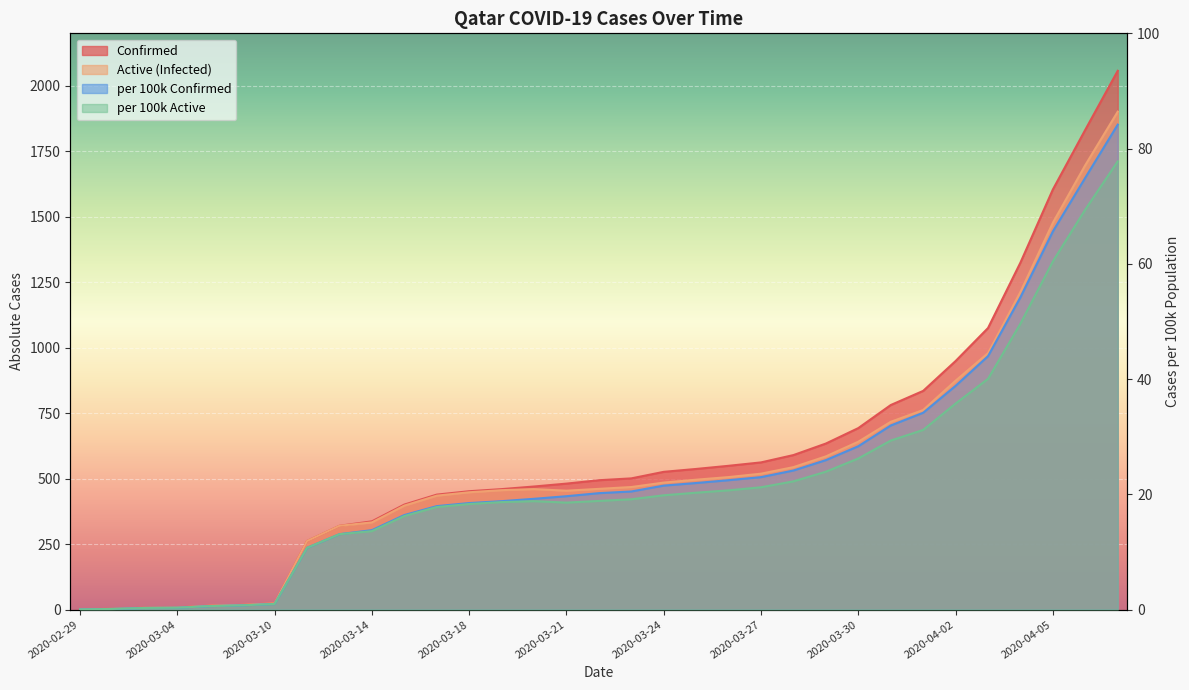

What is the difference between the maximum and minimum values in the per 100k Confirmed series?

84.1